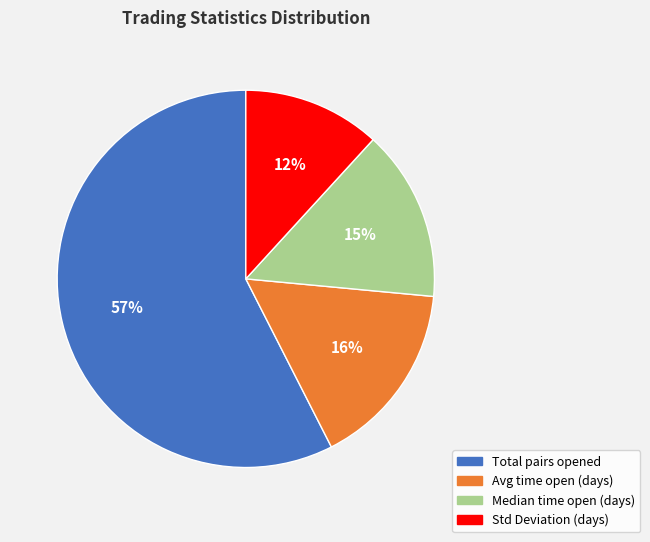

Count the number of slices in the pie.

4